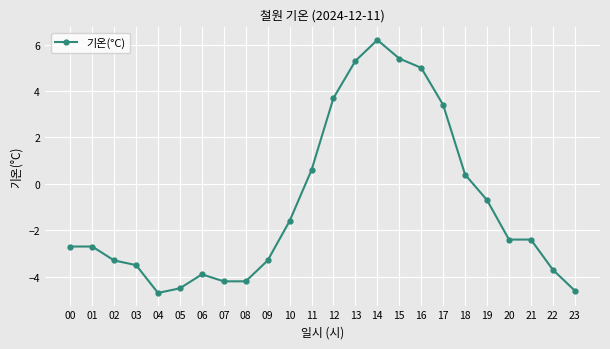

Does the chart display data point markers on the line(s)?

Yes